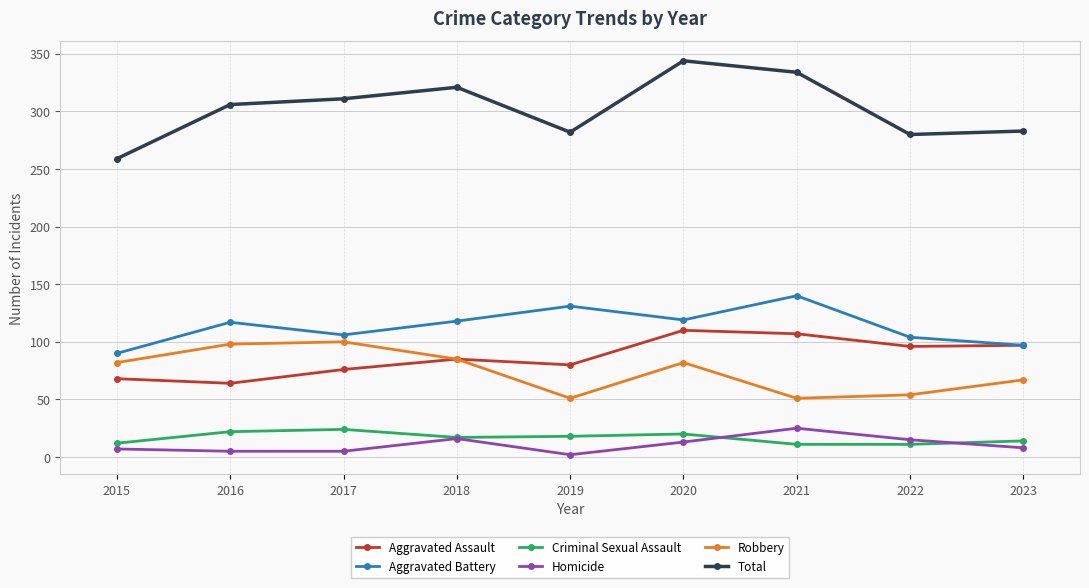

What is the difference between the Criminal Sexual Assault values at 2019 and 2020?

2